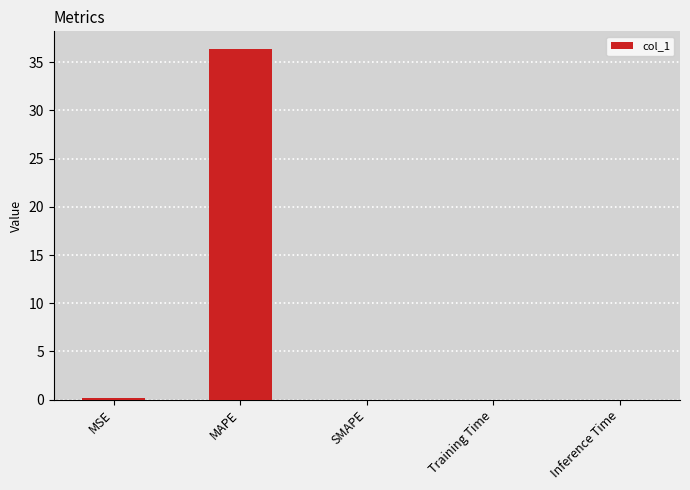

Which has a higher value, MAPE or Training Time?

MAPE